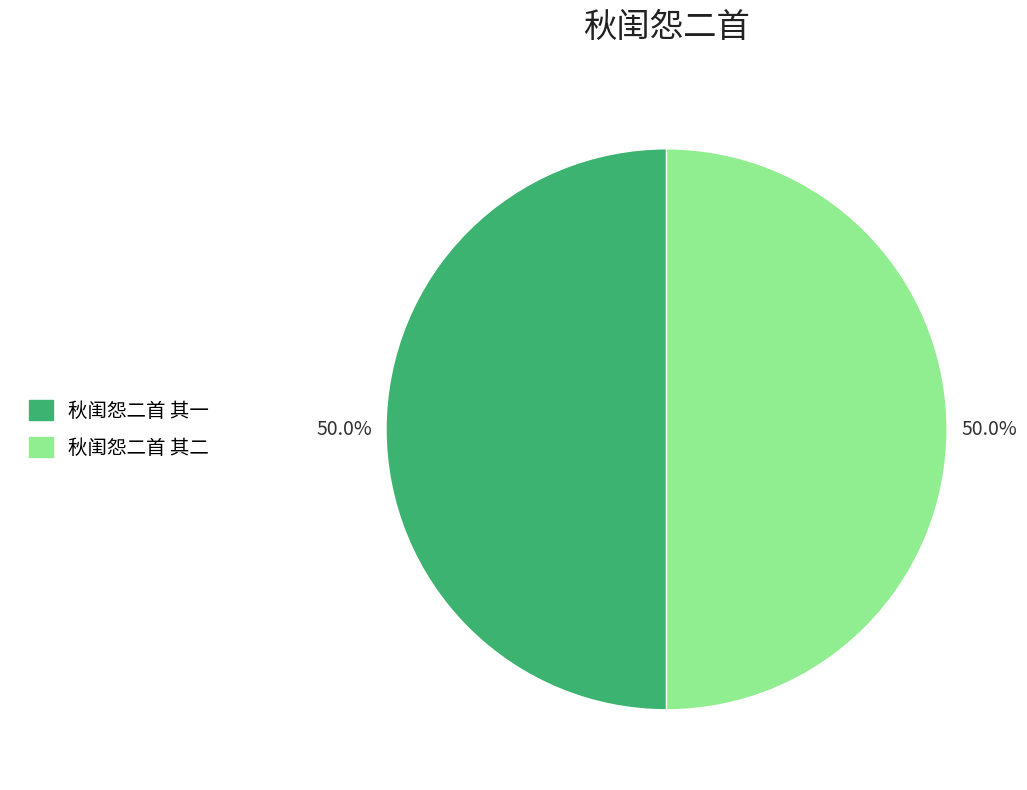

Approximately how many times larger is the value at 秋闺怨二首 其一 compared to 秋闺怨二首 其二?

1.0